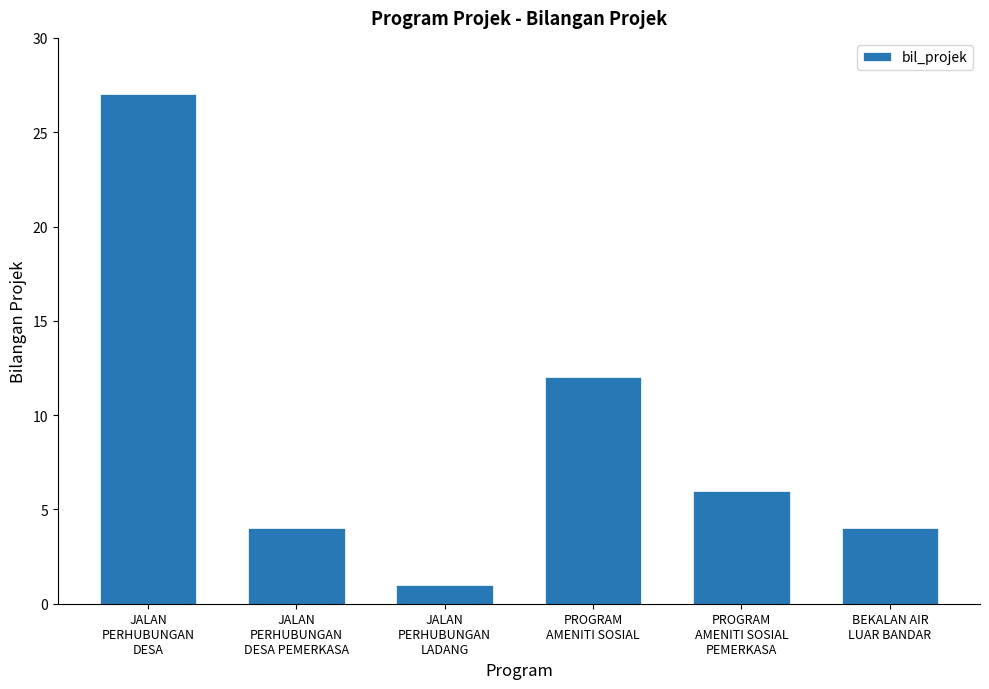

What is the value of the 5th bar from the left?

6